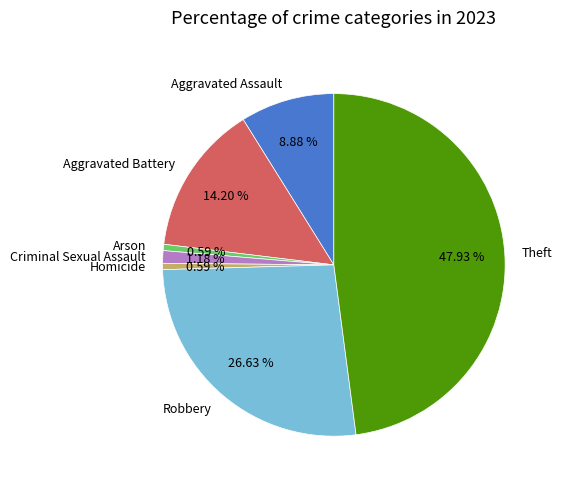

What is the total percentage of Arson and Robbery?

27.2%